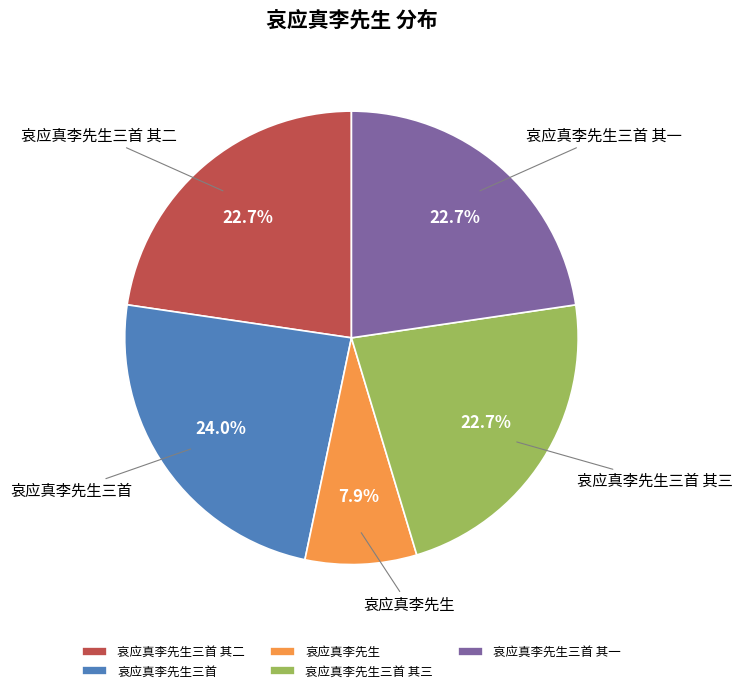

To the nearest percent, what is the difference between the largest and smallest slice percentages?

16%